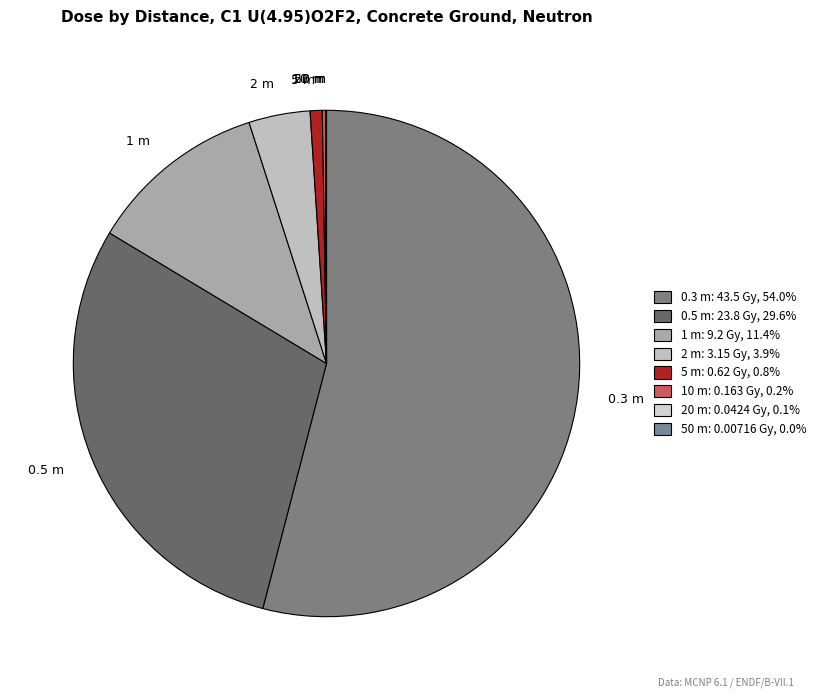

Which category has the biggest portion of the pie?

0.3 m